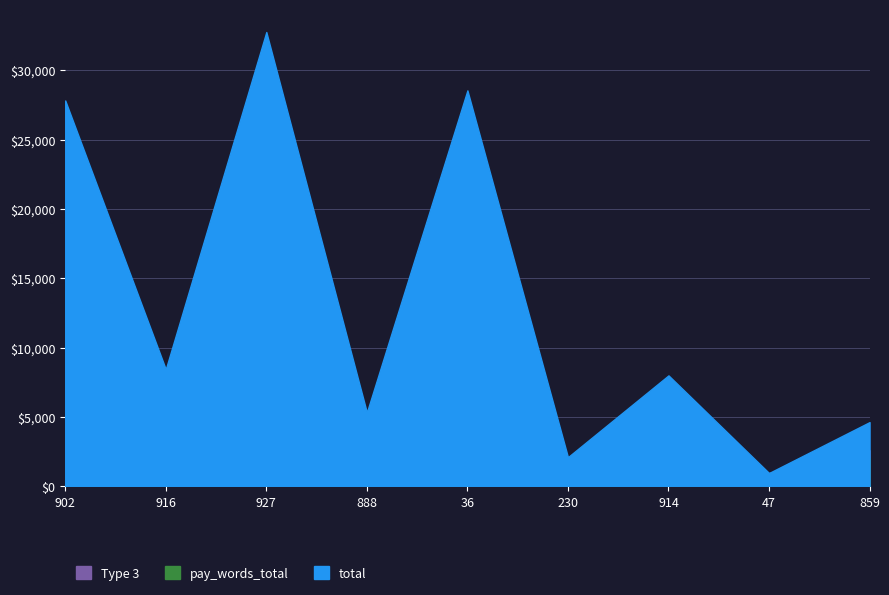

What is the difference between the pay_words_total values at 902 and 36?

2061